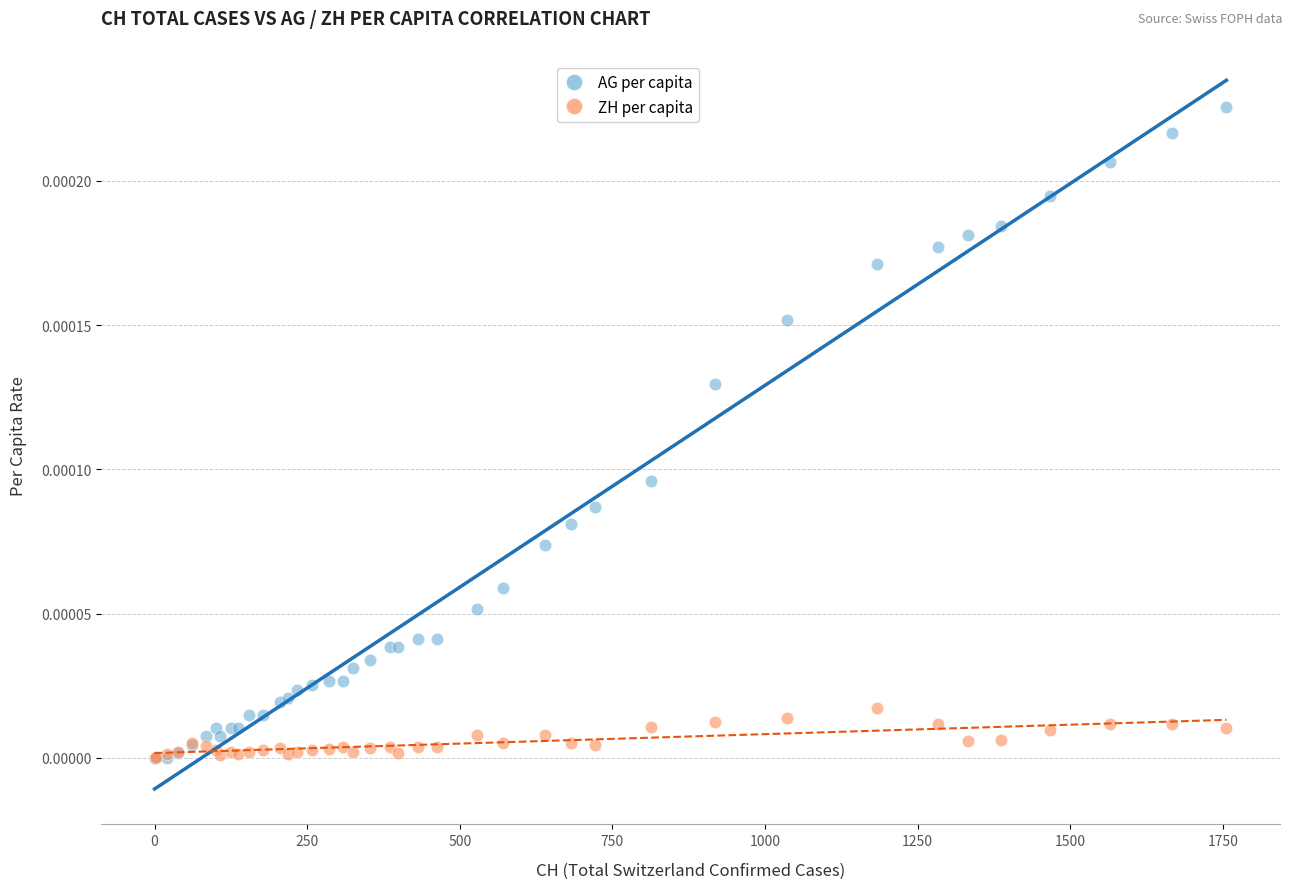

Which series reaches the maximum Y coordinate?

AG per capita